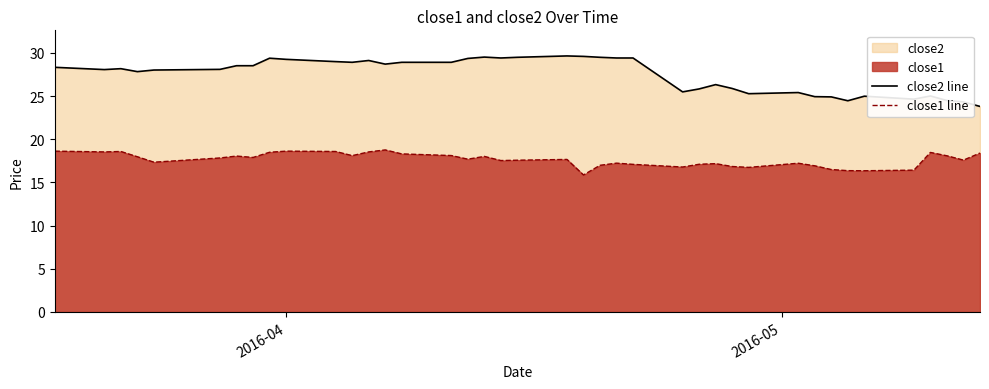

Which series has the largest range (max minus min)?

close2 line